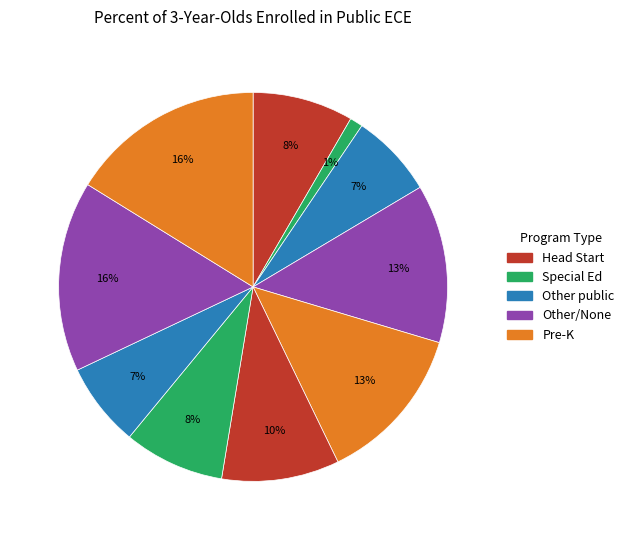

How many segments does this pie chart have?

10